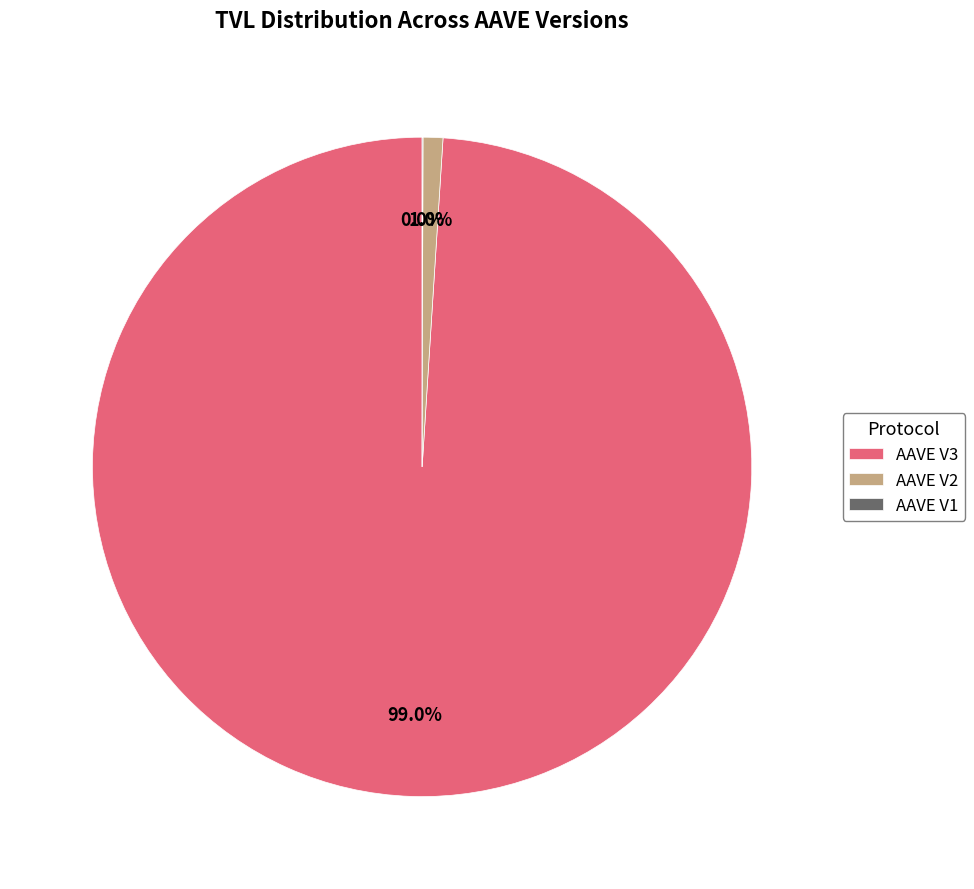

Combined, what portion of the pie is AAVE V3 and AAVE V2?

100.0%